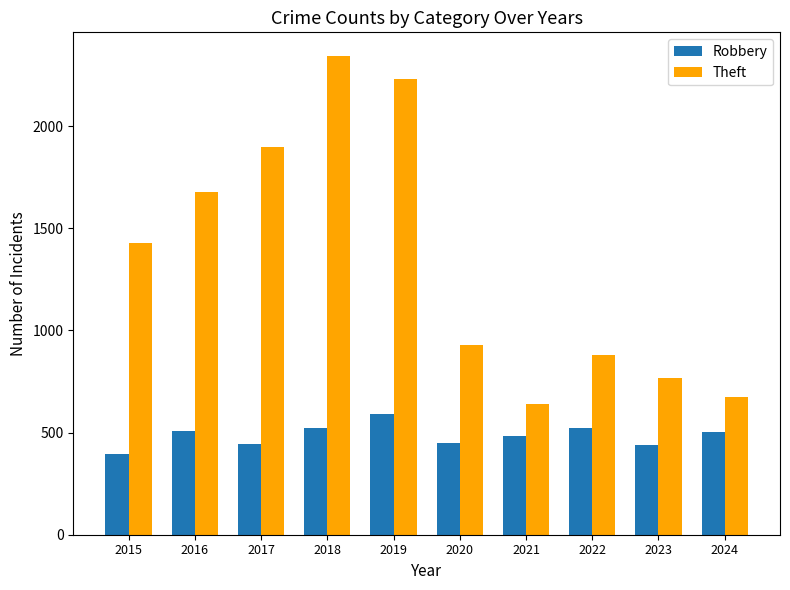

The Theft series shows 766 at 2023. True or false?

True